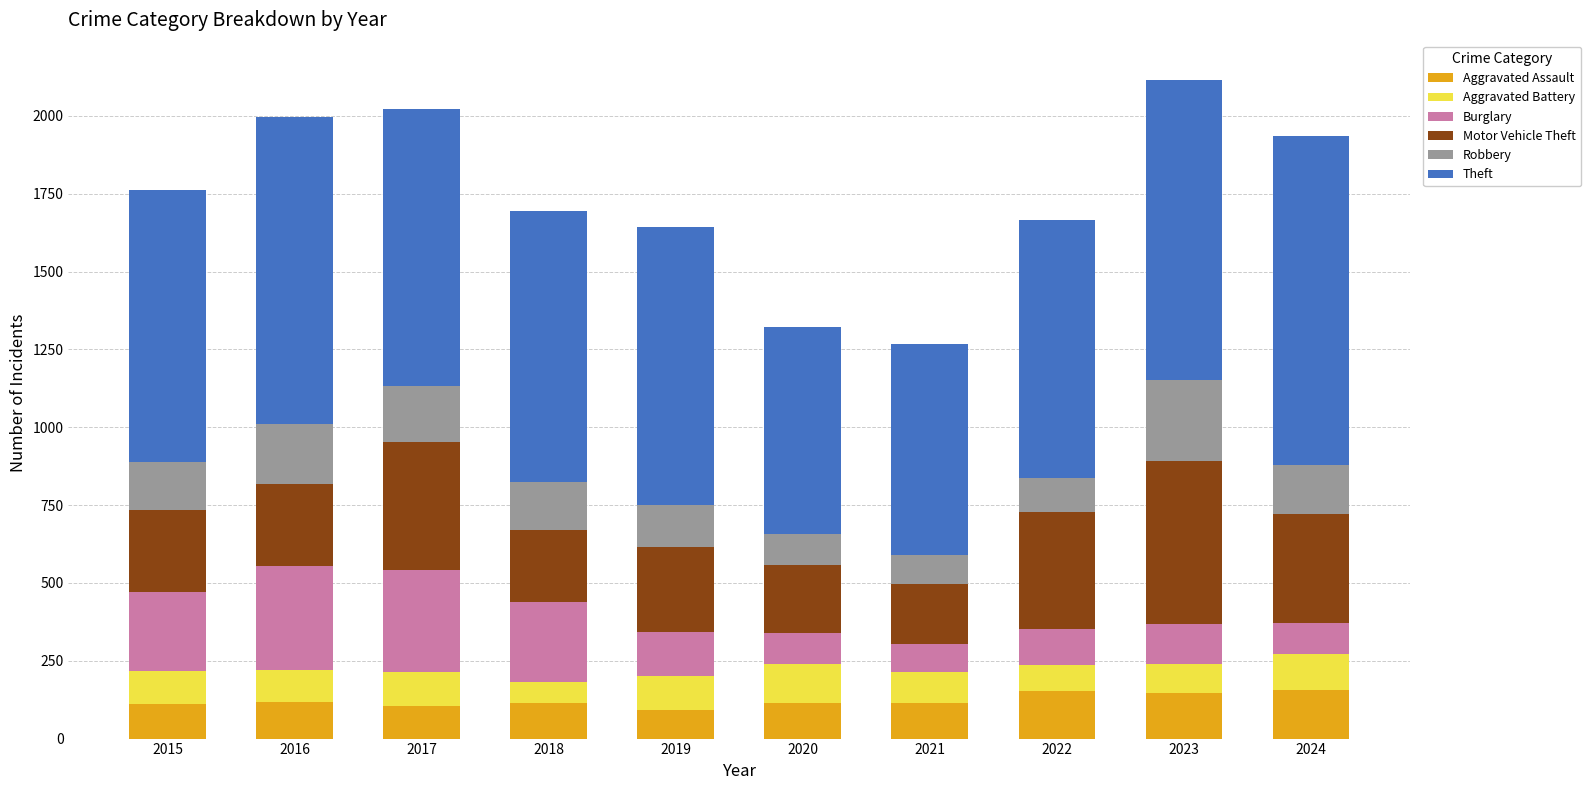

What is the lowest value of the Aggravated Assault series?

92